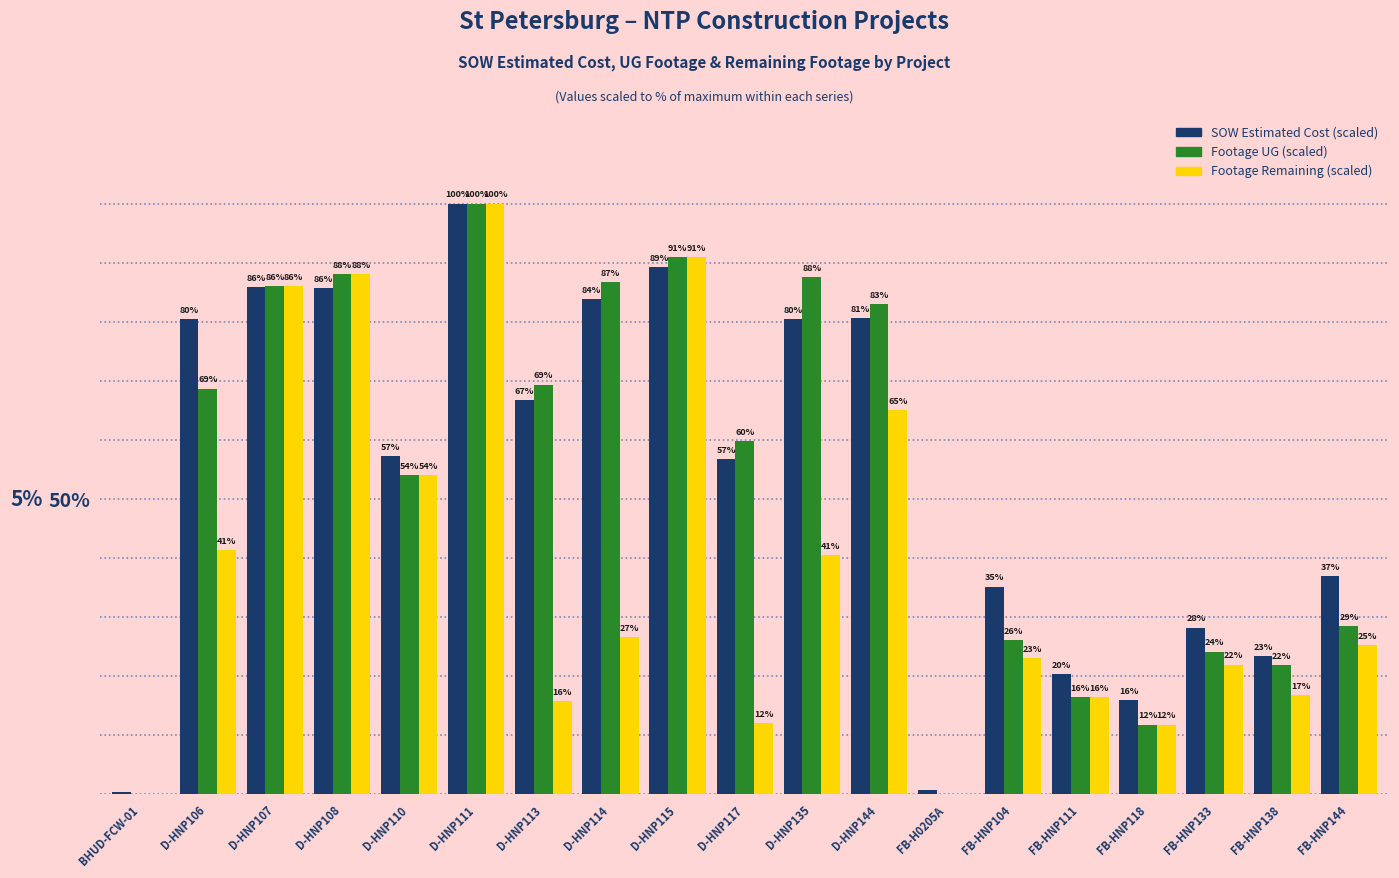

At which category is the sum across all series the highest?

D-HNP111